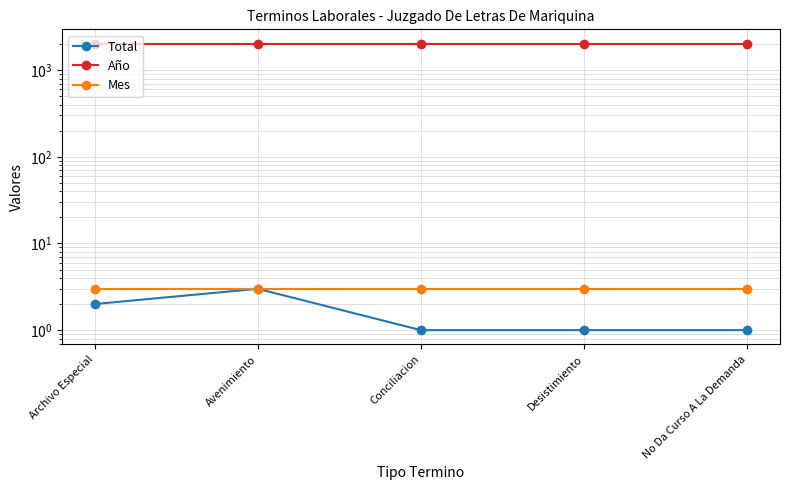

List the labels in order of Mes value, smallest first.

Archivo Especial, Avenimiento, Conciliacion, Desistimiento, No Da Curso A La Demanda